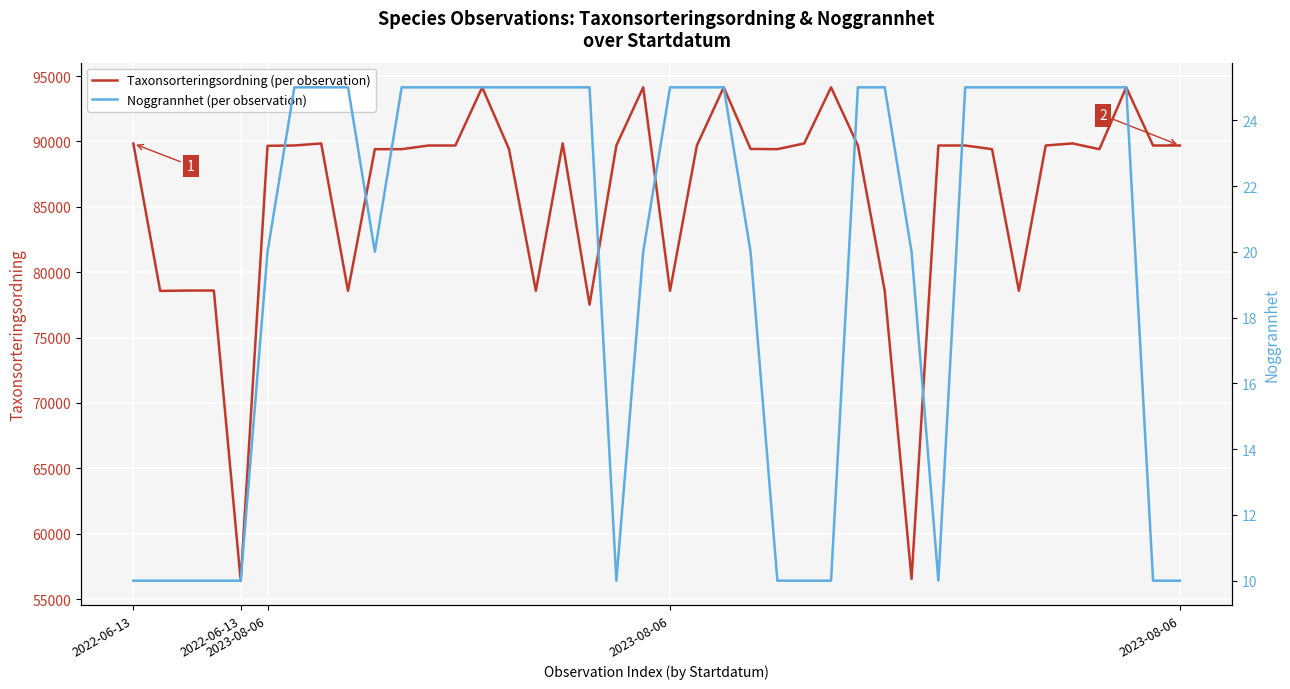

Which series has the largest total across all categories?

Taxonsorteringsordning (per observation)